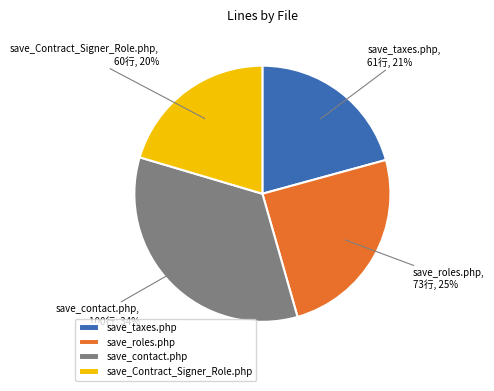

Which slice is the largest?

save_contact.php